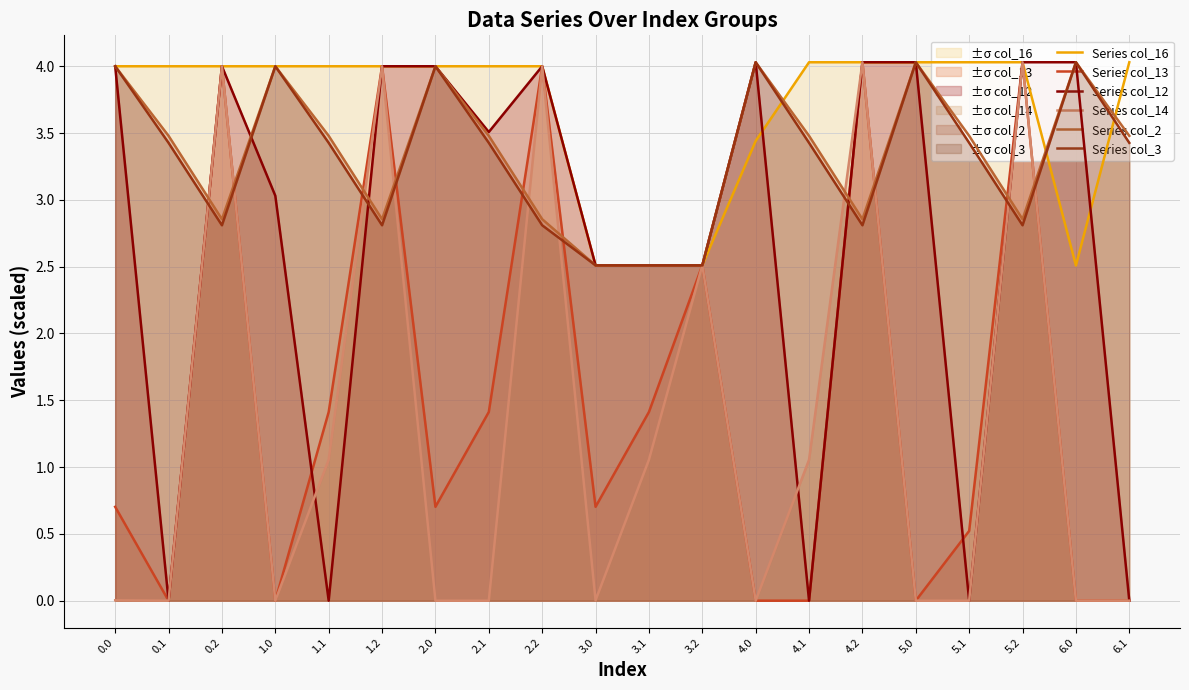

How many times do Series col_3 and Series col_16 cross each other?

4